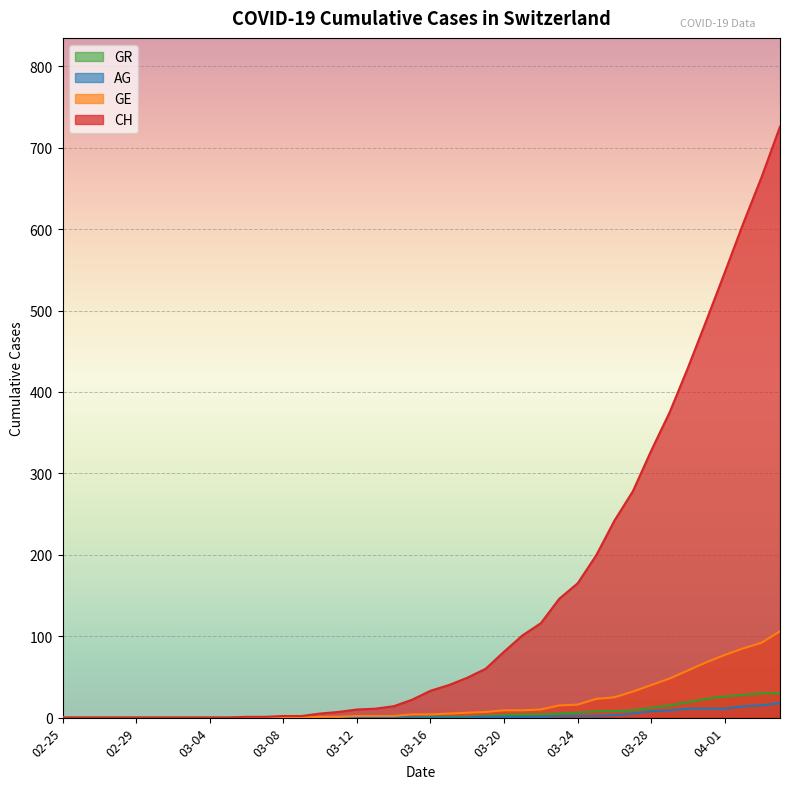

What is the value of the GR point at the 40th from the left?

30